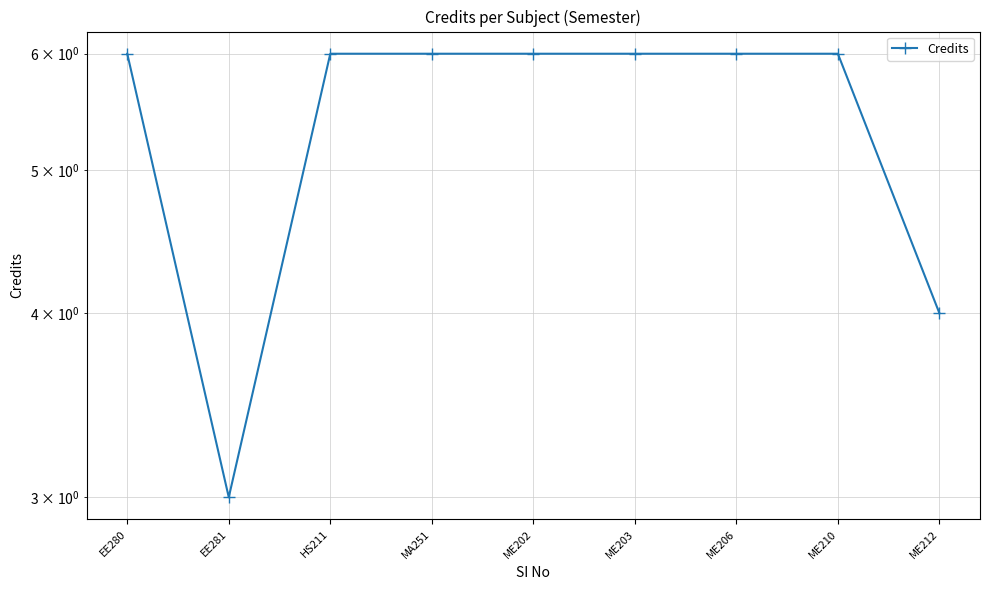

How many lines are shown in the chart?

1